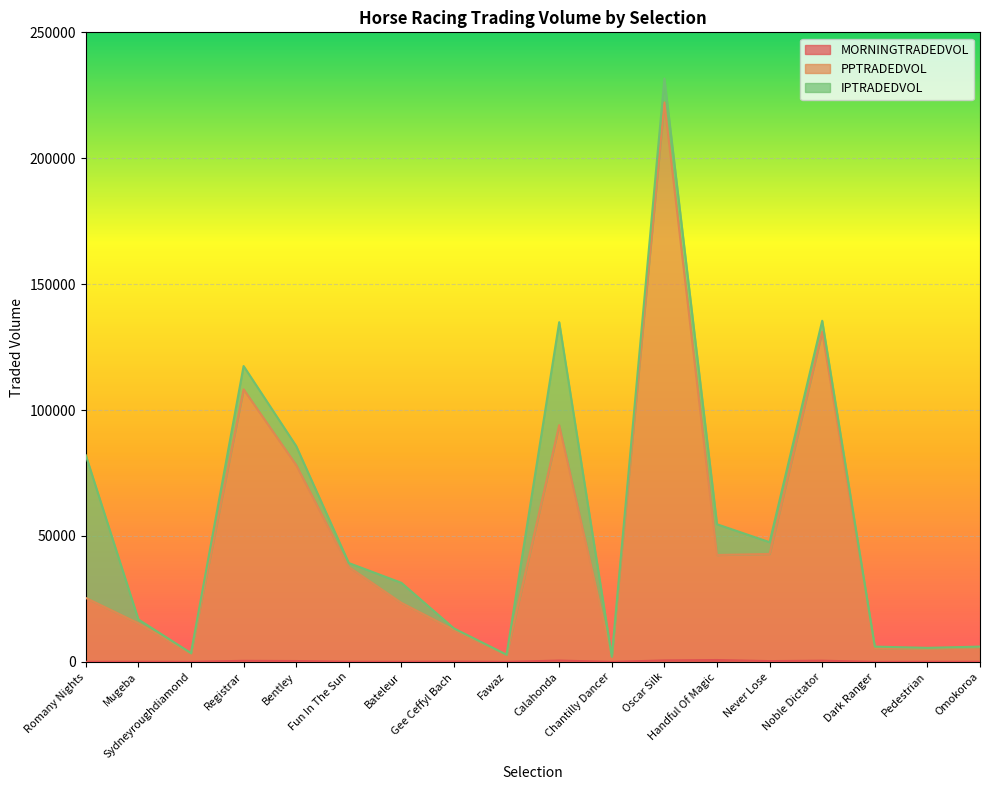

At how many categories does at least one series exceed 173530?

1